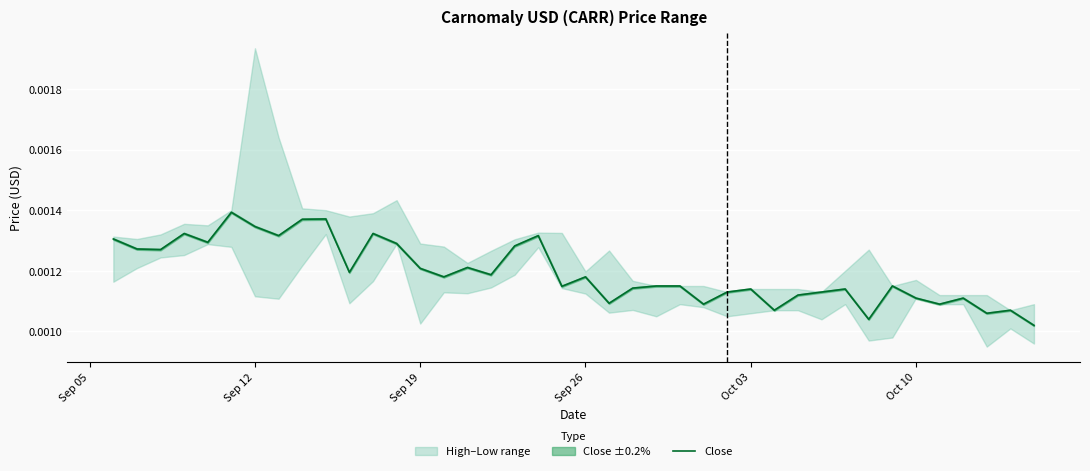

The value at Sep 12 is 0.0. True or false?

True